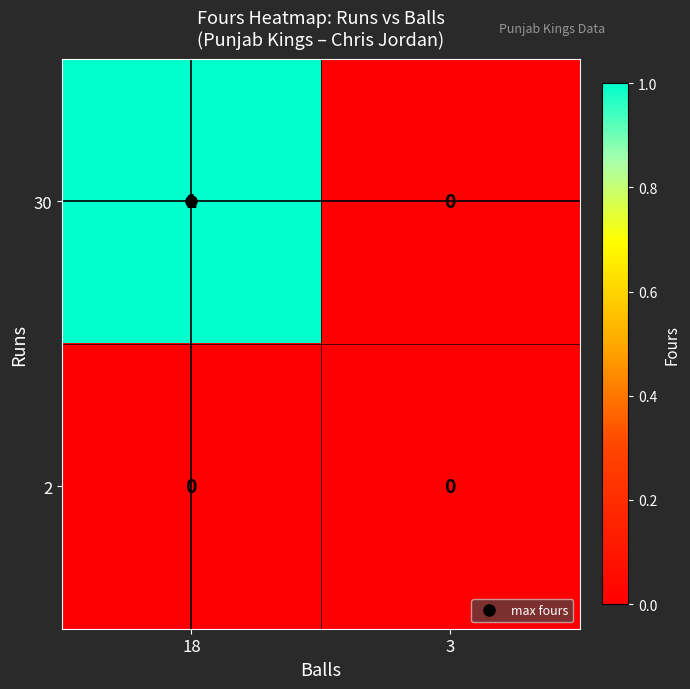

Which category has the highest value in the 30 series?

18